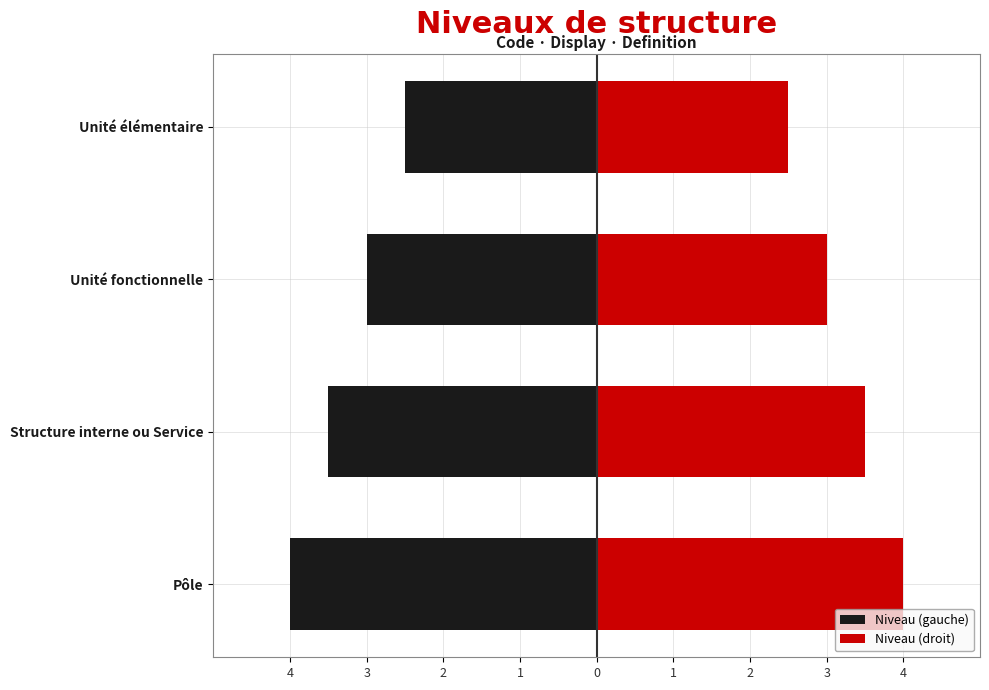

What are all the series names shown in the legend?

Niveau (gauche), Niveau (droit)